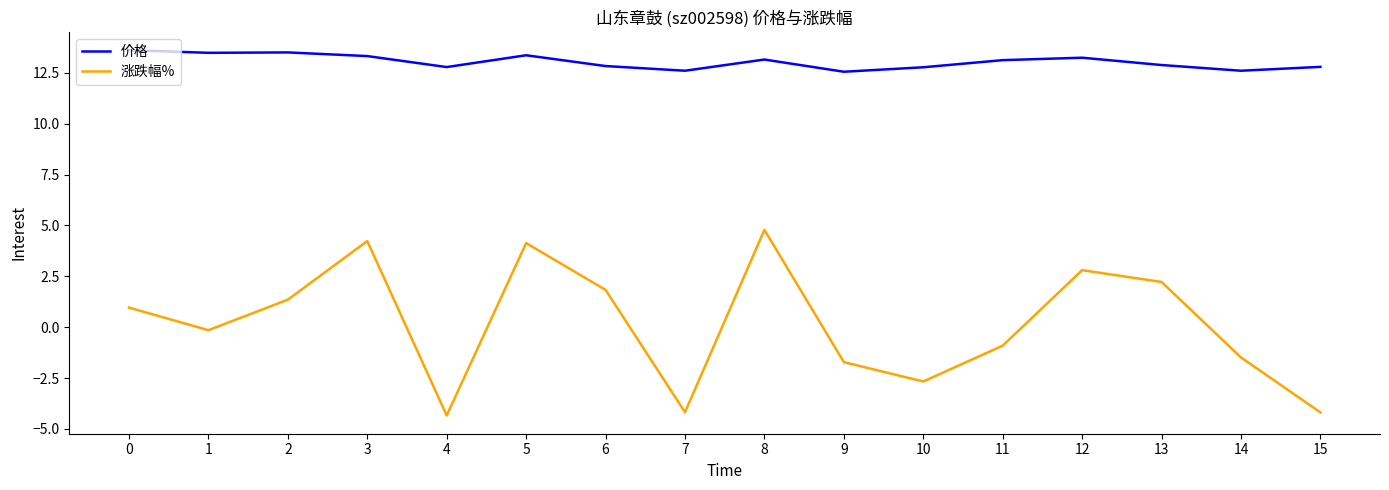

What are all the series names shown in the legend?

价格, 涨跌幅%